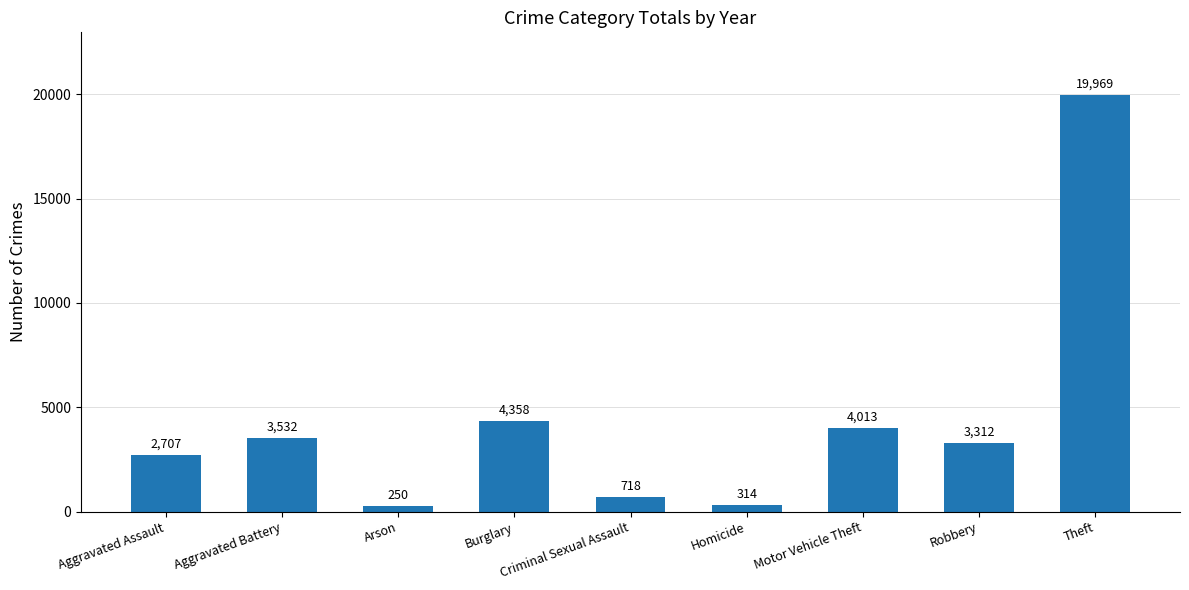

True or false: the data shows 314 at Homicide.

True